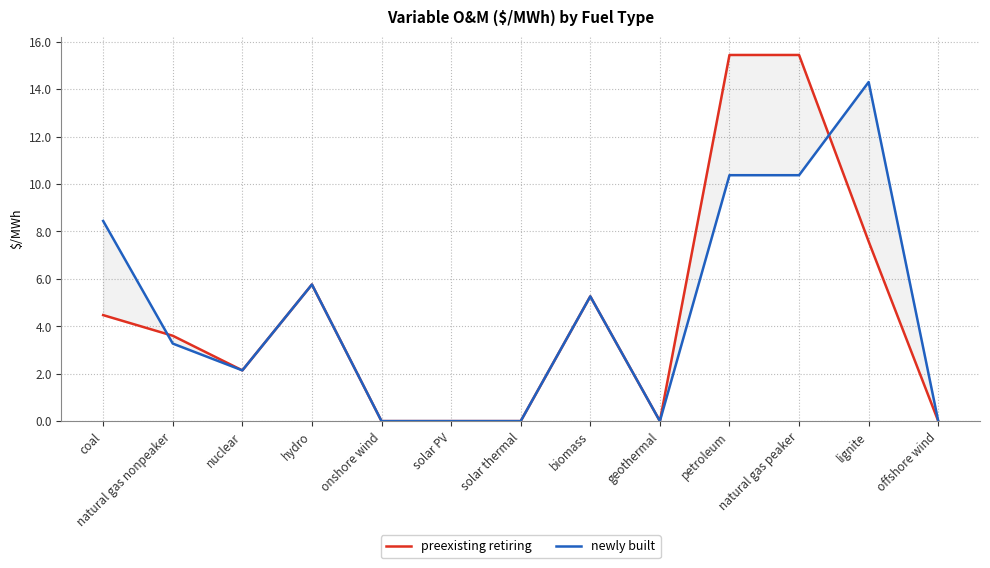

What is the label of the 11th point from the left?

natural gas peaker